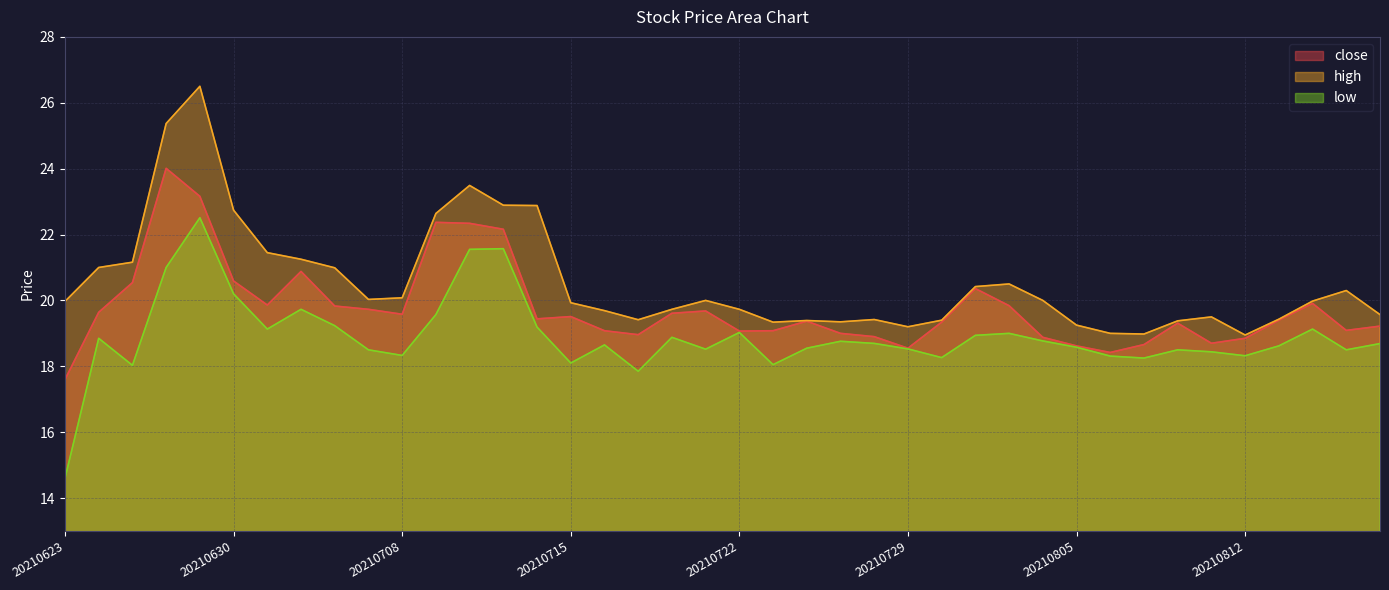

True or false: close and high intersect in this chart.

False